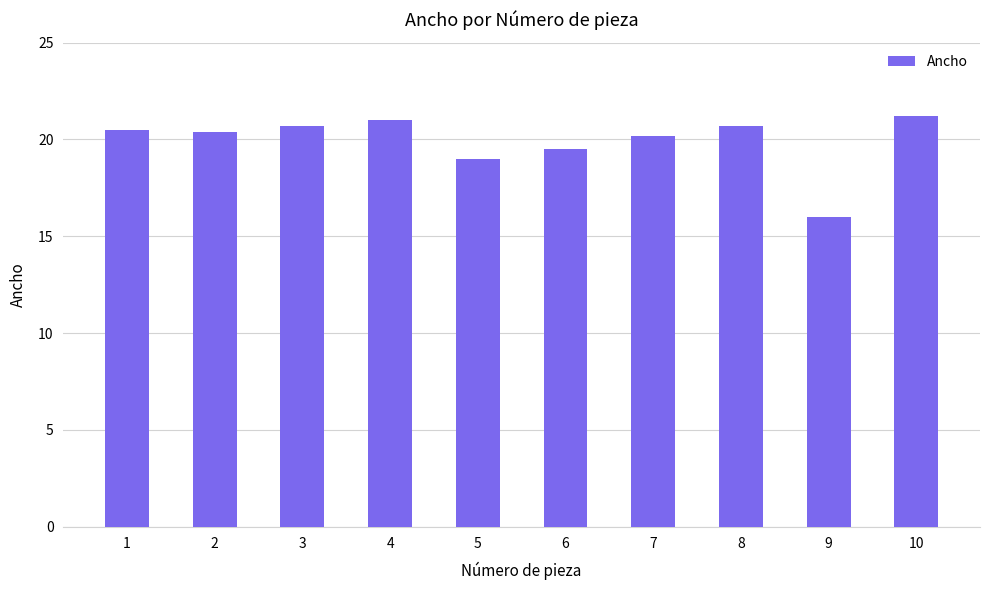

How many values exceed 20?

7